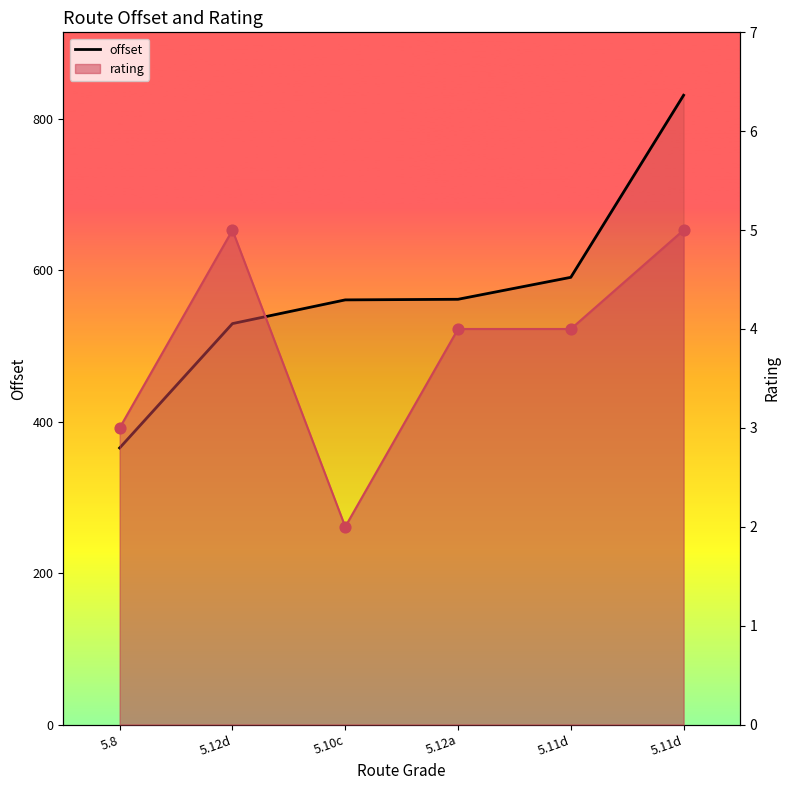

What is the change in value from 5.10c to 5.11d?

+29.8